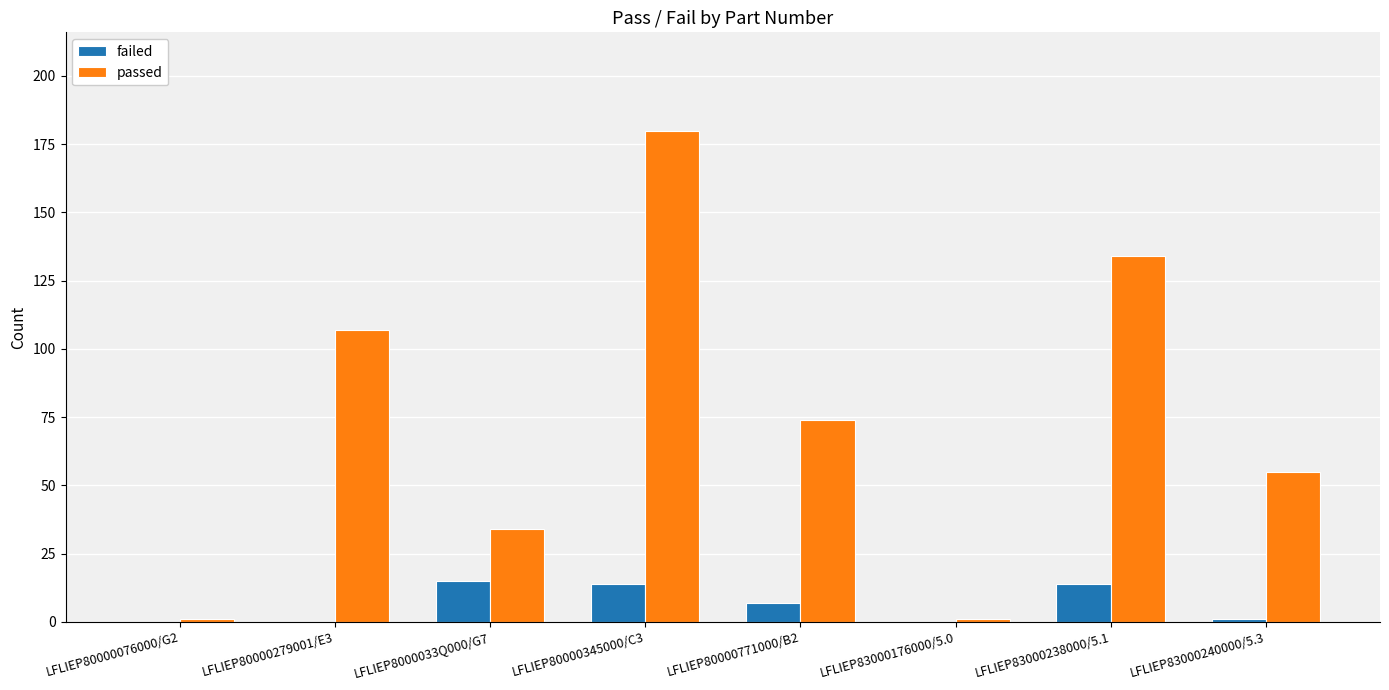

Which series has the largest range (max minus min)?

passed